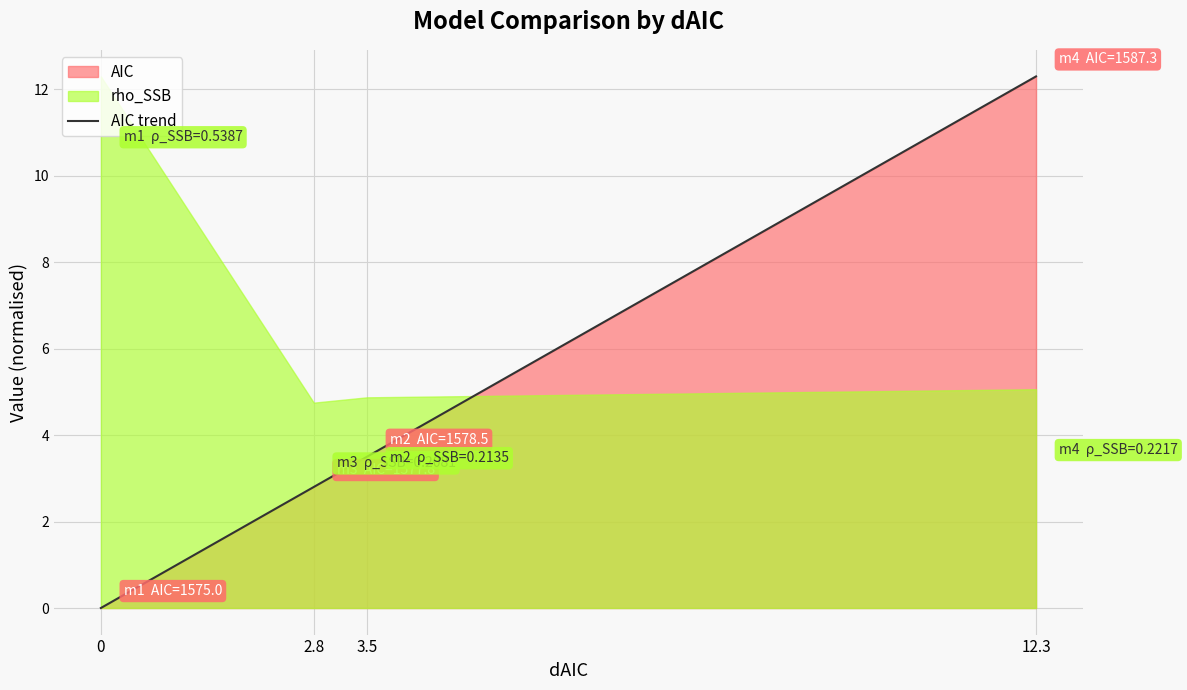

How many data points are above 3?

2